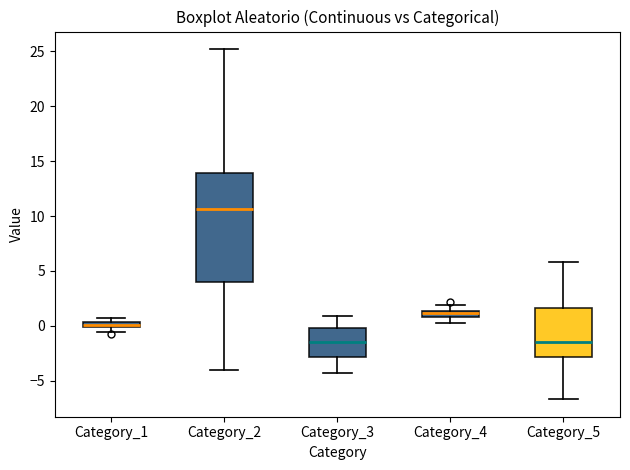

Comparing the boxes themselves (not the whiskers), which one is the tallest?

Category_2